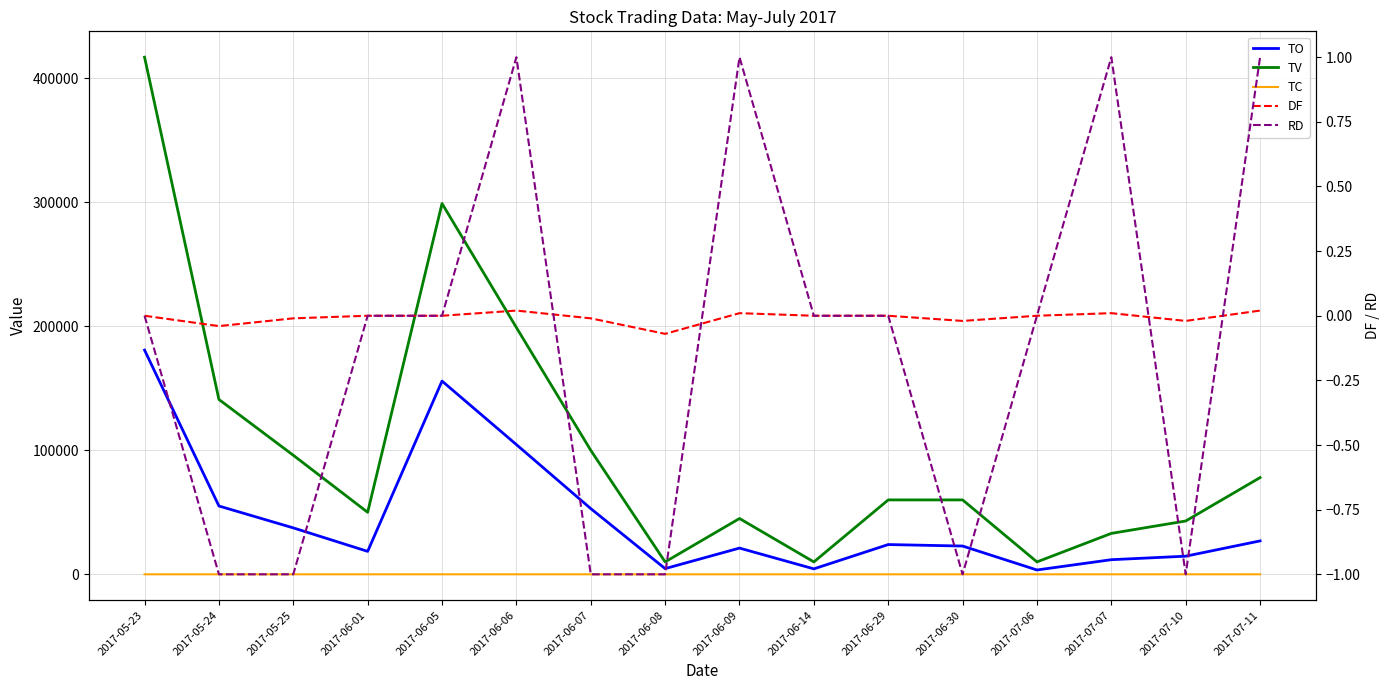

Is the value of DF at 2017-06-09 greater than the value of TO at 2017-07-10?

No